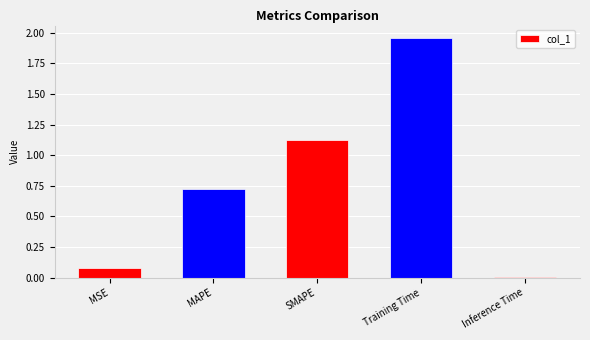

What is the label of the 4th bar from the left?

Training Time